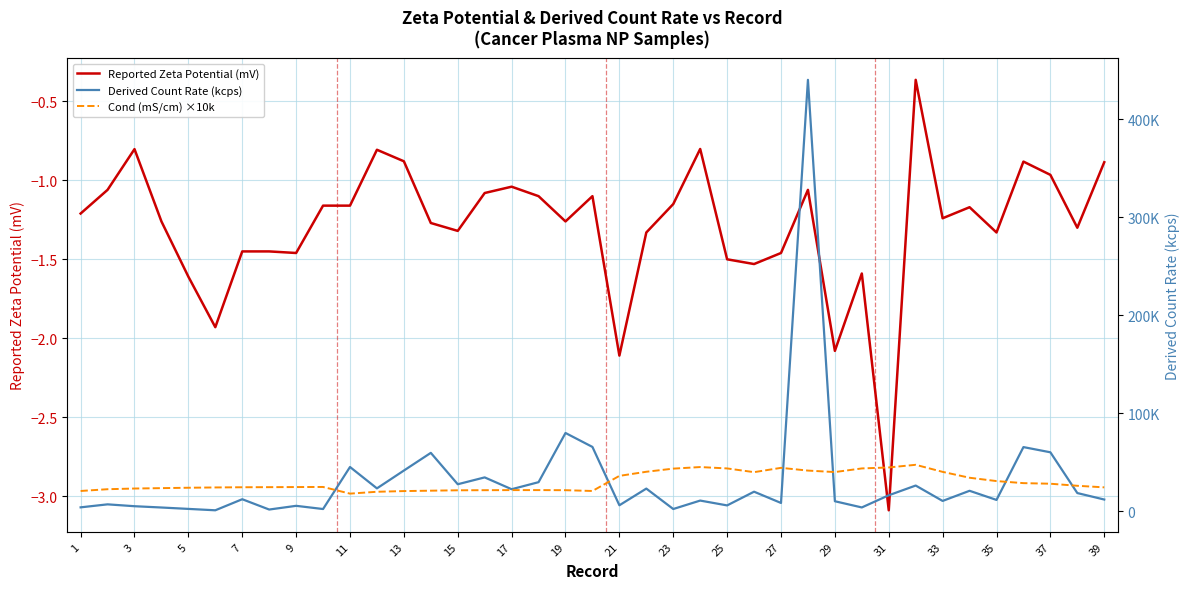

What is the lowest value of the Reported Zeta Potential (mV) series?

-3.1